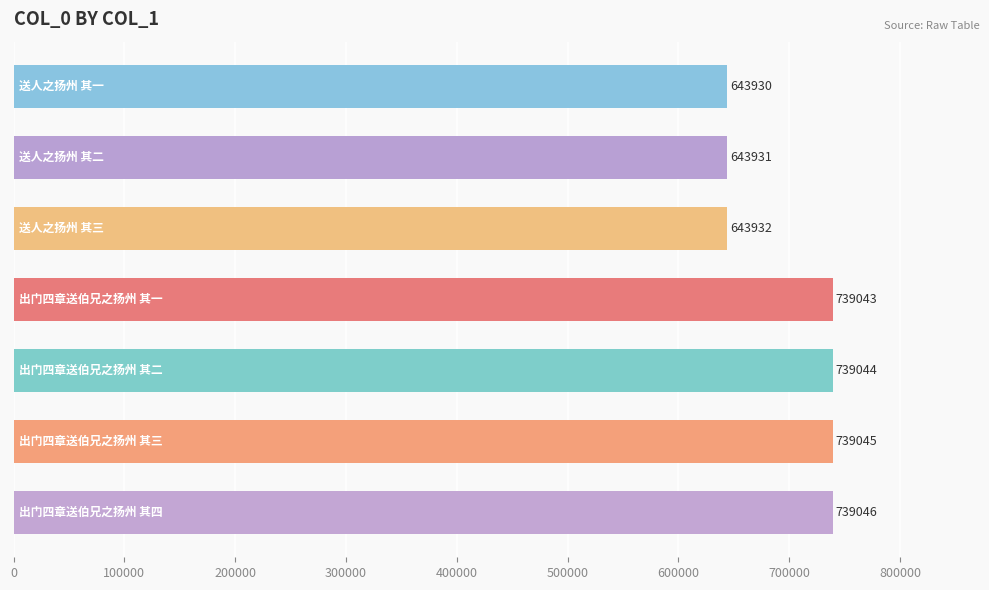

Reading bottom to top, what are all the values shown in this chart?

739046	739045	739044	739043	643932	643931	643930